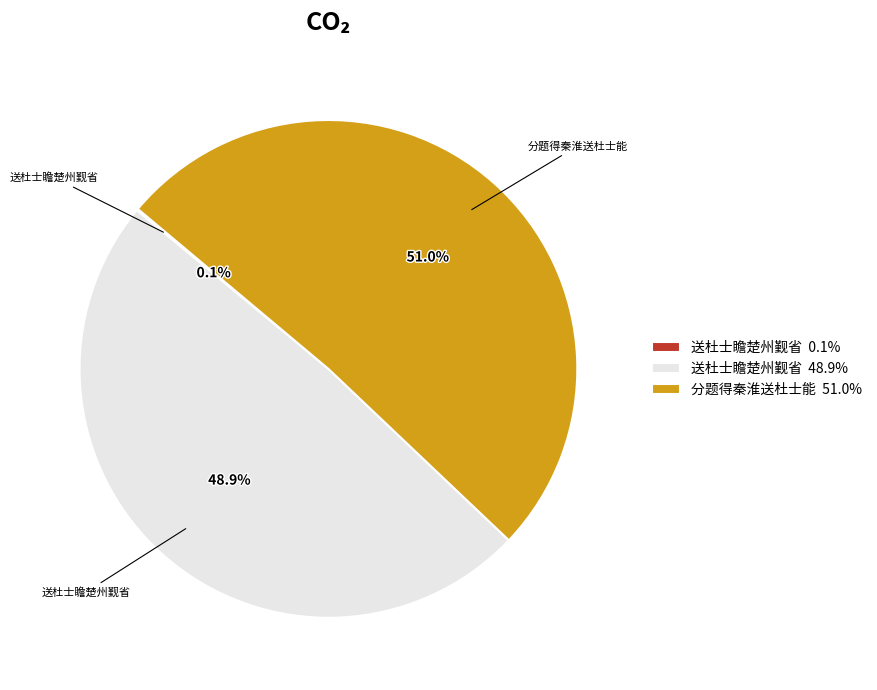

Which category has the biggest portion of the pie?

分题得秦淮送杜士能 51.0%